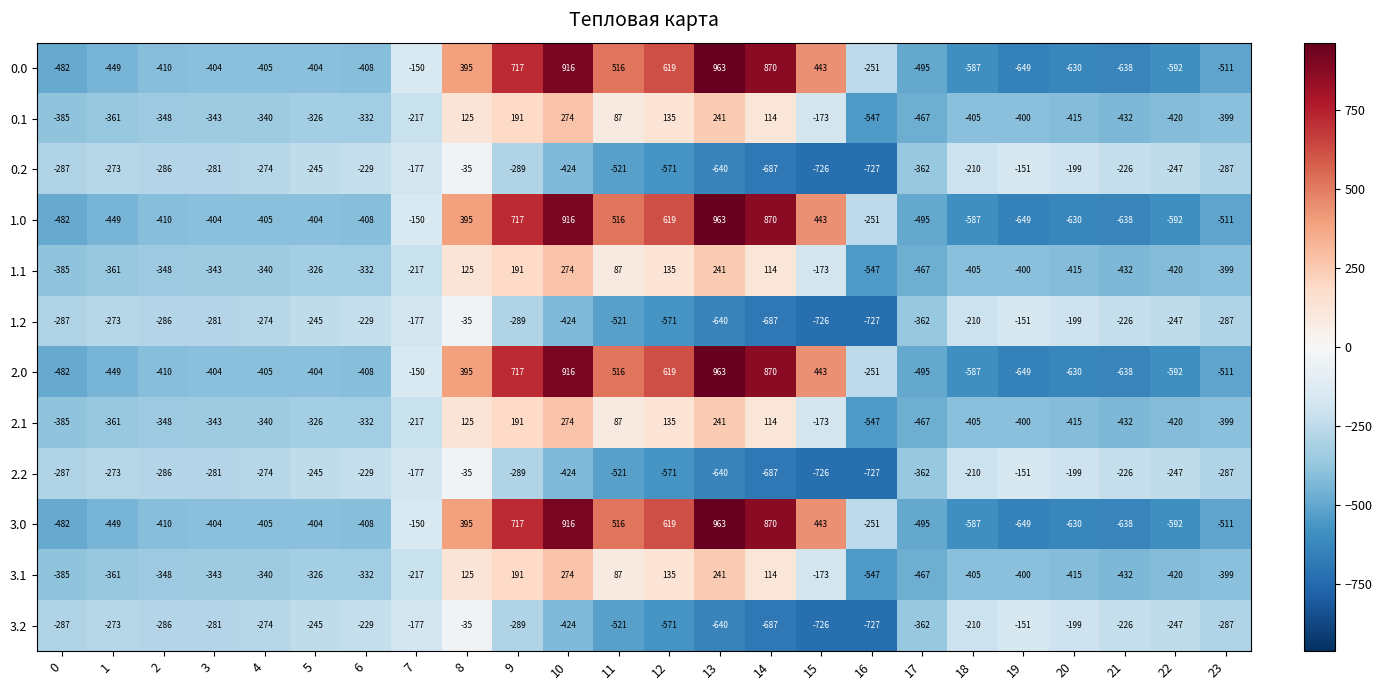

What is the spread (max minus min) of values at 22?

345